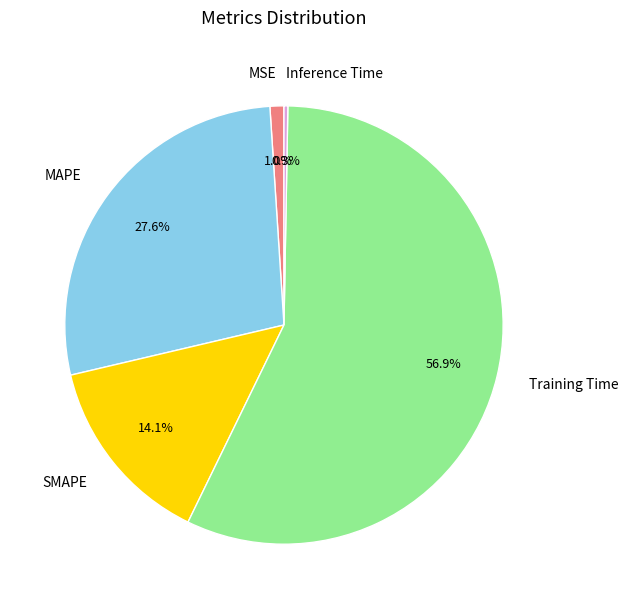

Is it true that Inference Time is 0% of the pie?

True